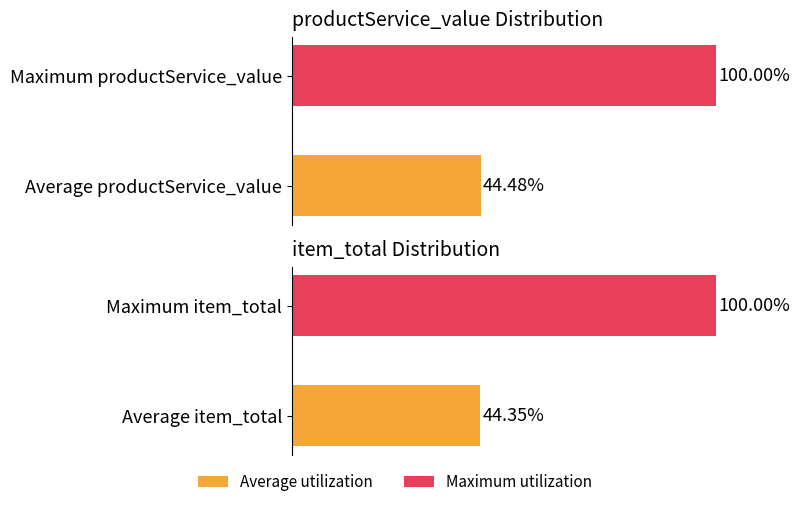

Which series has the widest spread of values?

productService_value